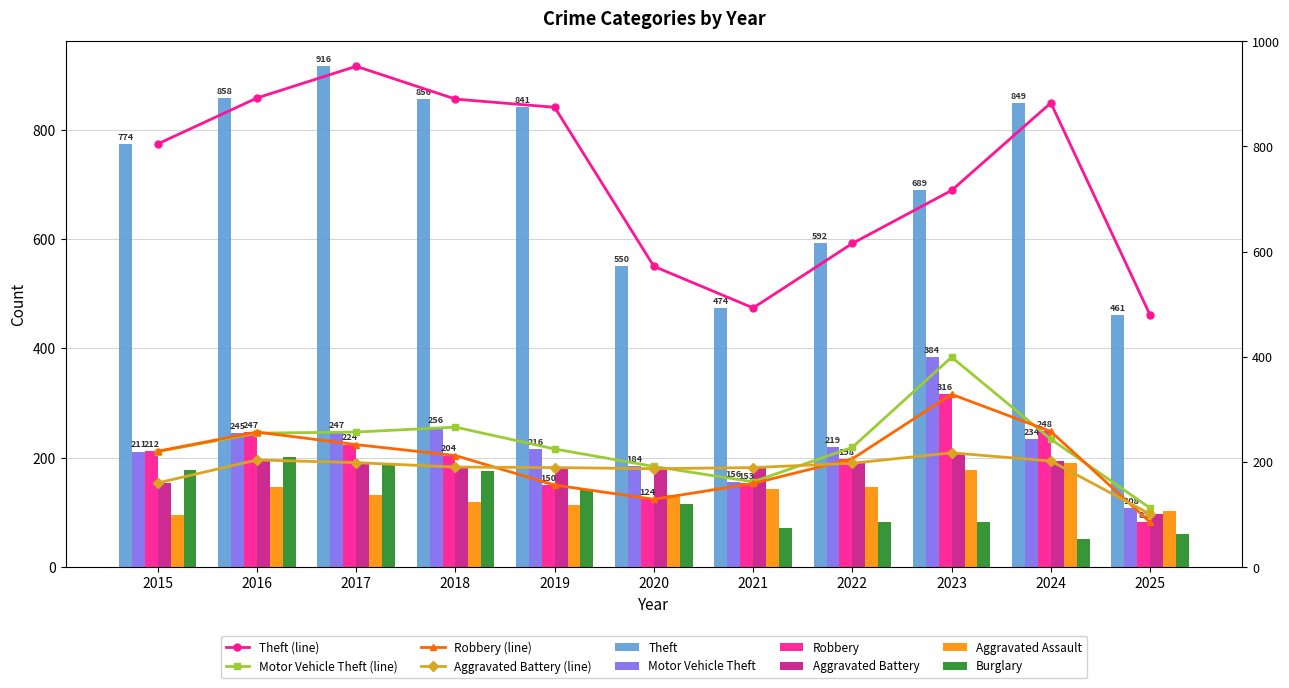

The Motor Vehicle Theft series shows 384 at 2023. True or false?

True